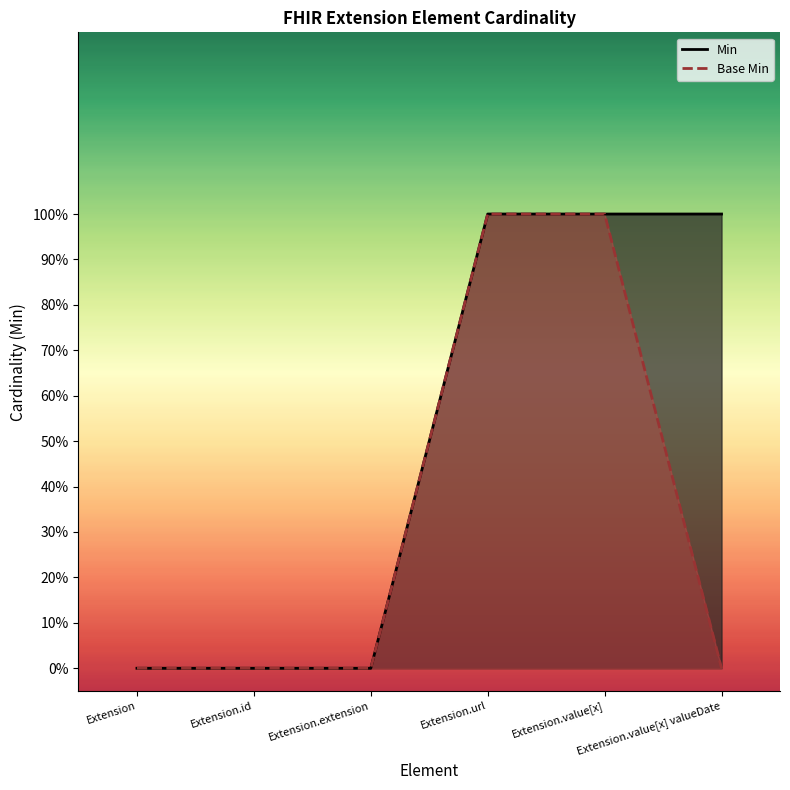

Which series has the largest range (max minus min)?

Min